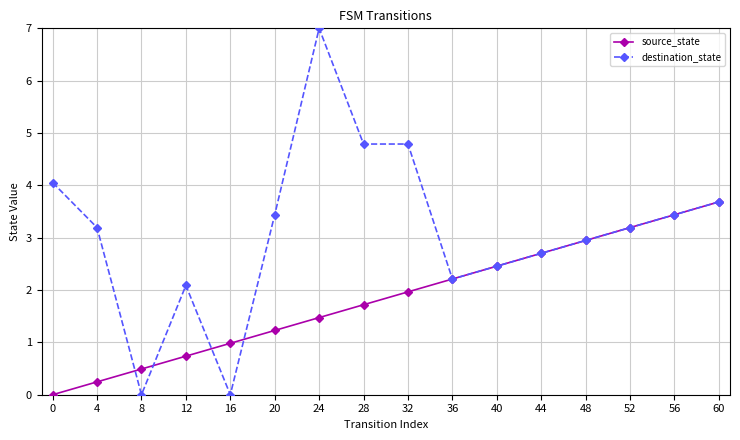

How many distinct data groups are displayed?

2